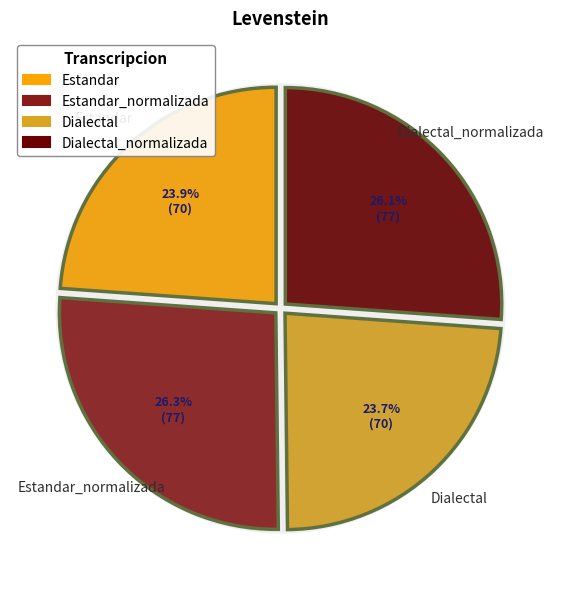

Approximately how many times larger is the value at Dialectal compared to Estandar?

1.0